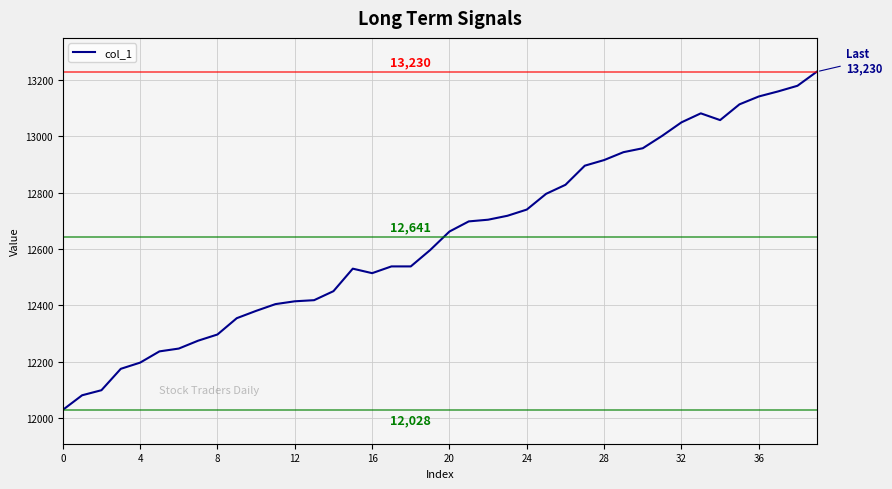

What is the maximum value shown in the chart?

13230